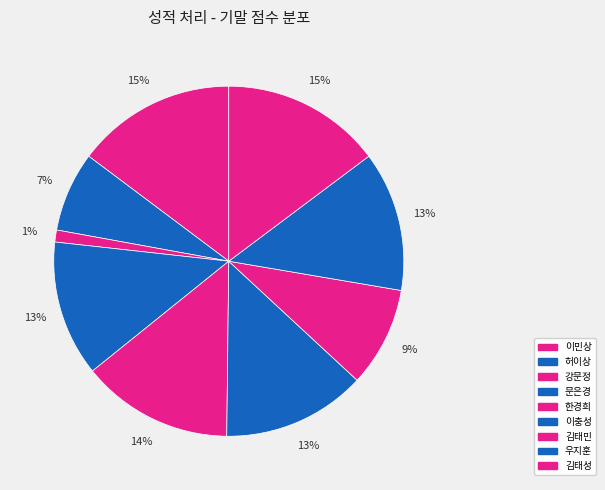

Count the number of slices in the pie.

9